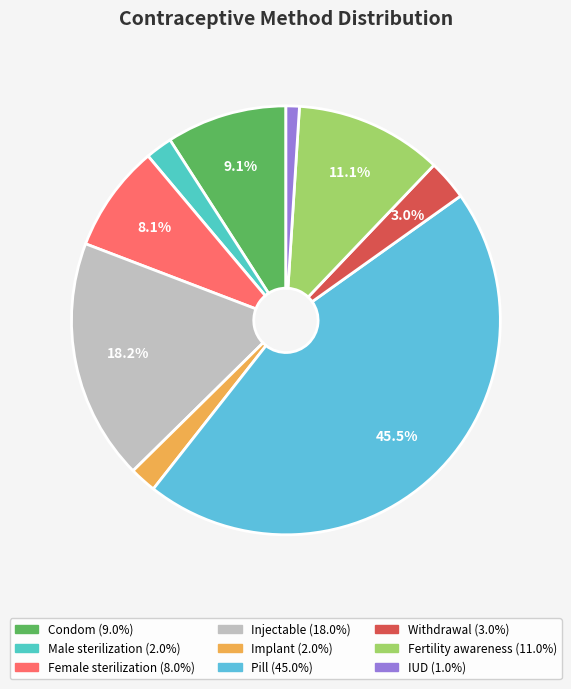

How much of the chart is everything except Pill?

54.5%